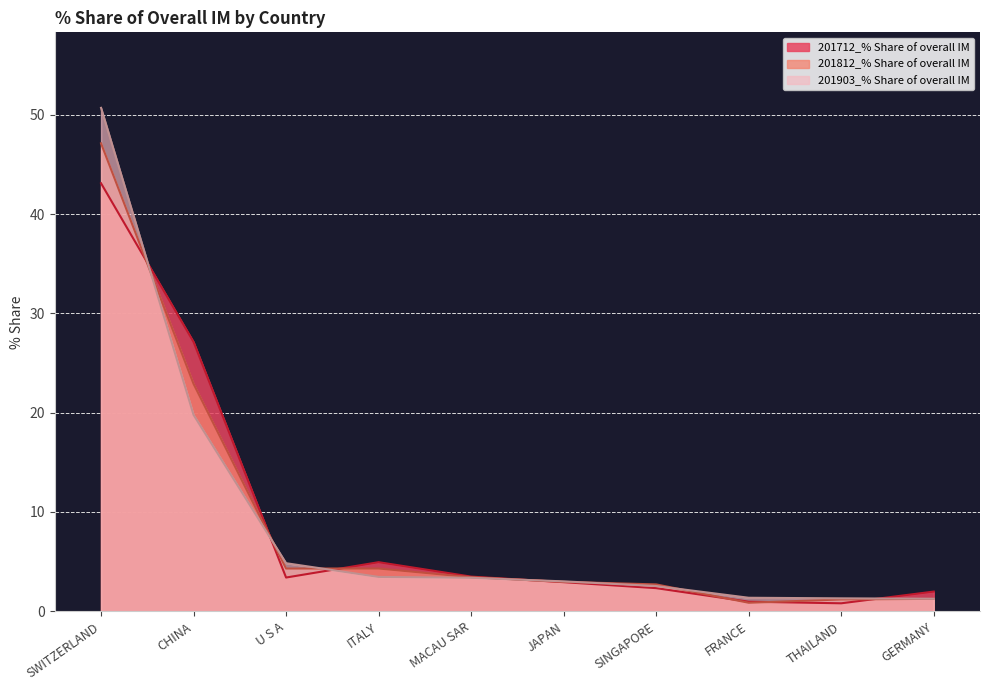

How many data points in 201903_% Share of overall IM are less than 3?

4